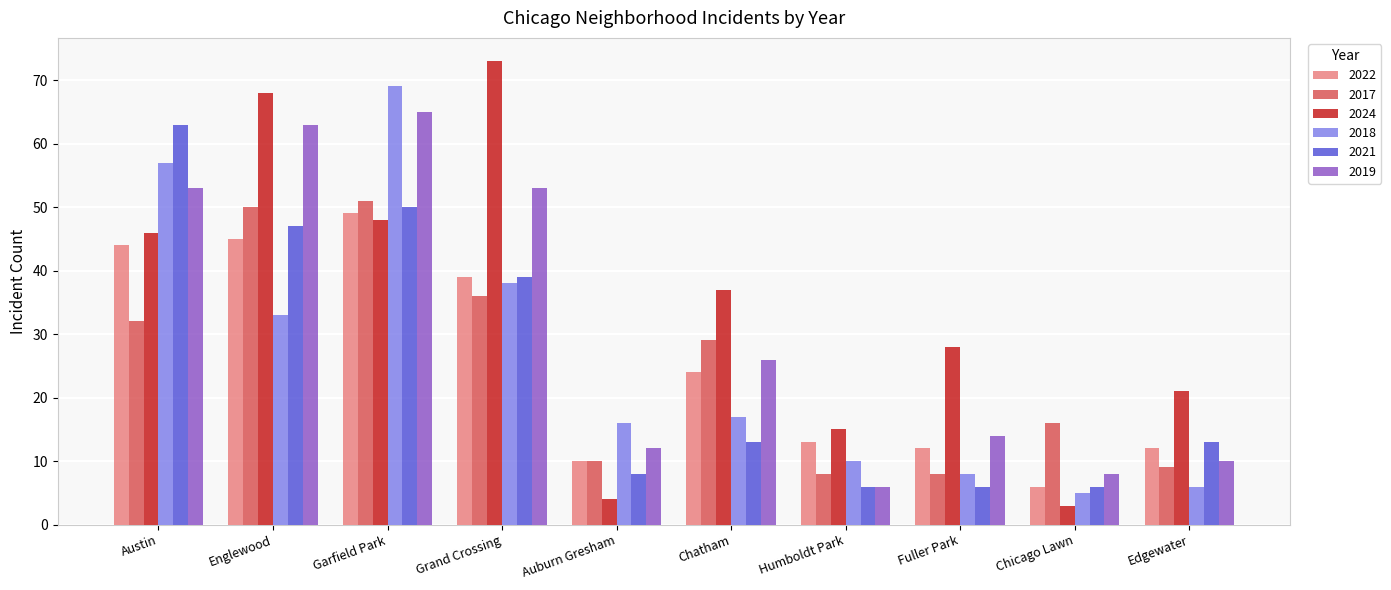

What is the difference between the 2018 values at Fuller Park and Garfield Park?

61